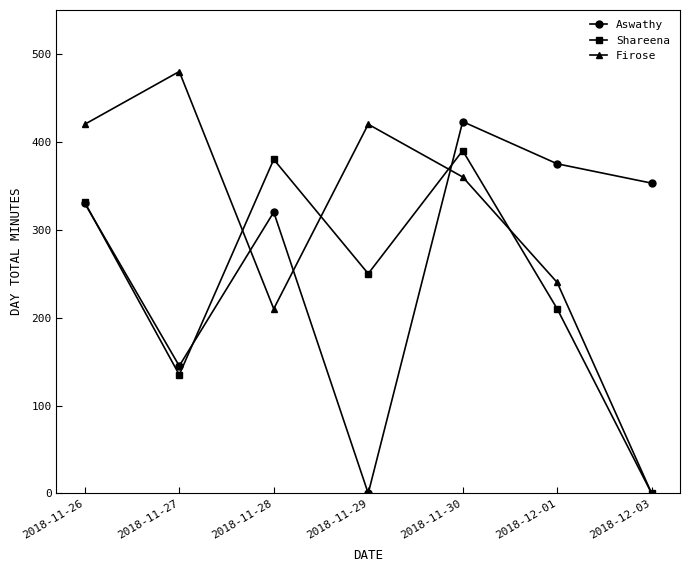

What are all the series names shown in the legend?

Aswathy, Shareena, Firose